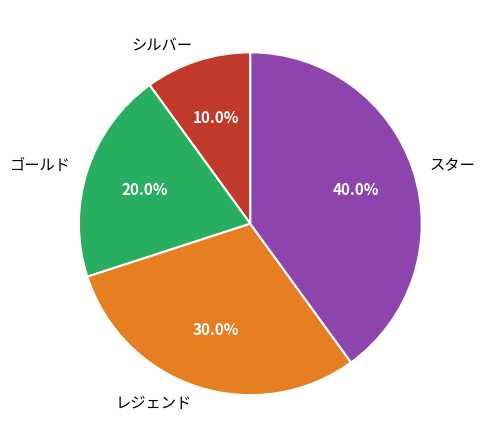

How many segments does this pie chart have?

4